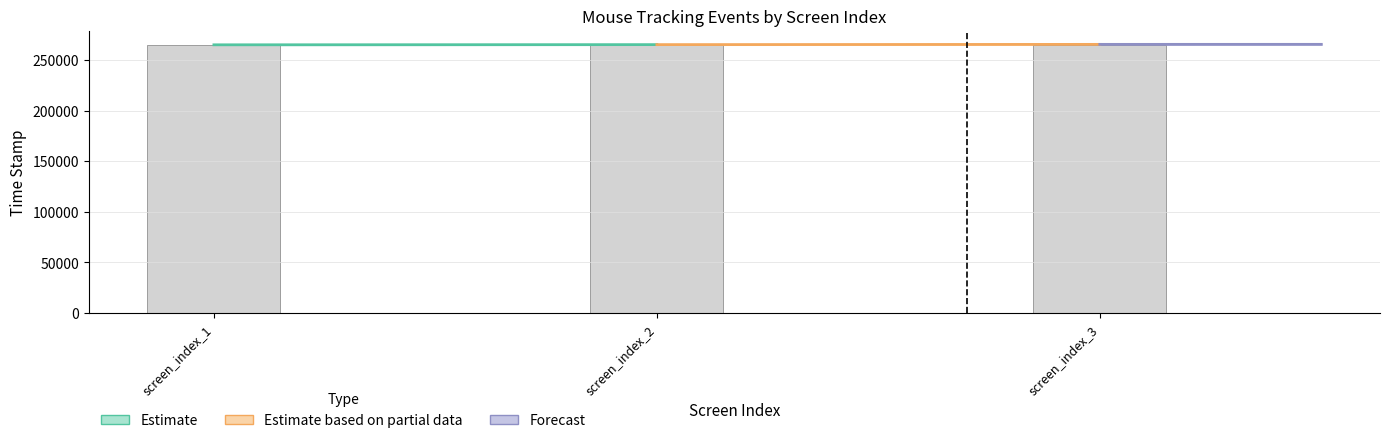

The value at screen_index_2 is 451988.5. True or false?

False